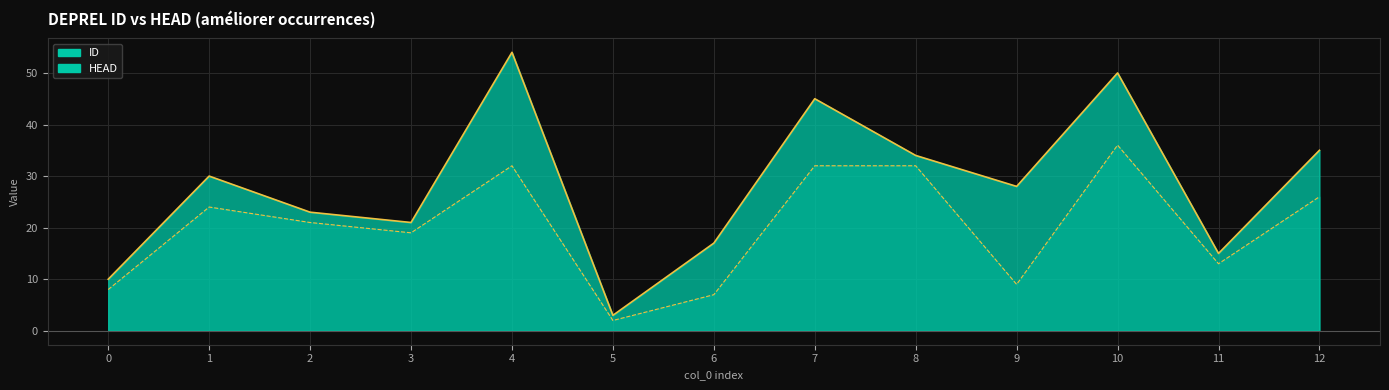

Reading right to left, transcribe all the data shown in this chart.

ID: 12=35	11=15	10=50	9=28	8=34	7=45	6=17	5=3	4=54	3=21	2=23	1=30	0=10
HEAD: 12=26	11=13	10=36	9=9	8=32	7=32	6=7	5=2	4=32	3=19	2=21	1=24	0=8